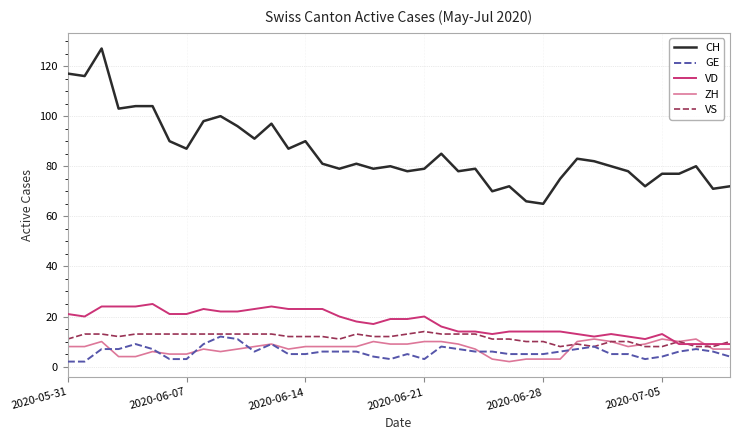

What is the highest value of the GE series?

12